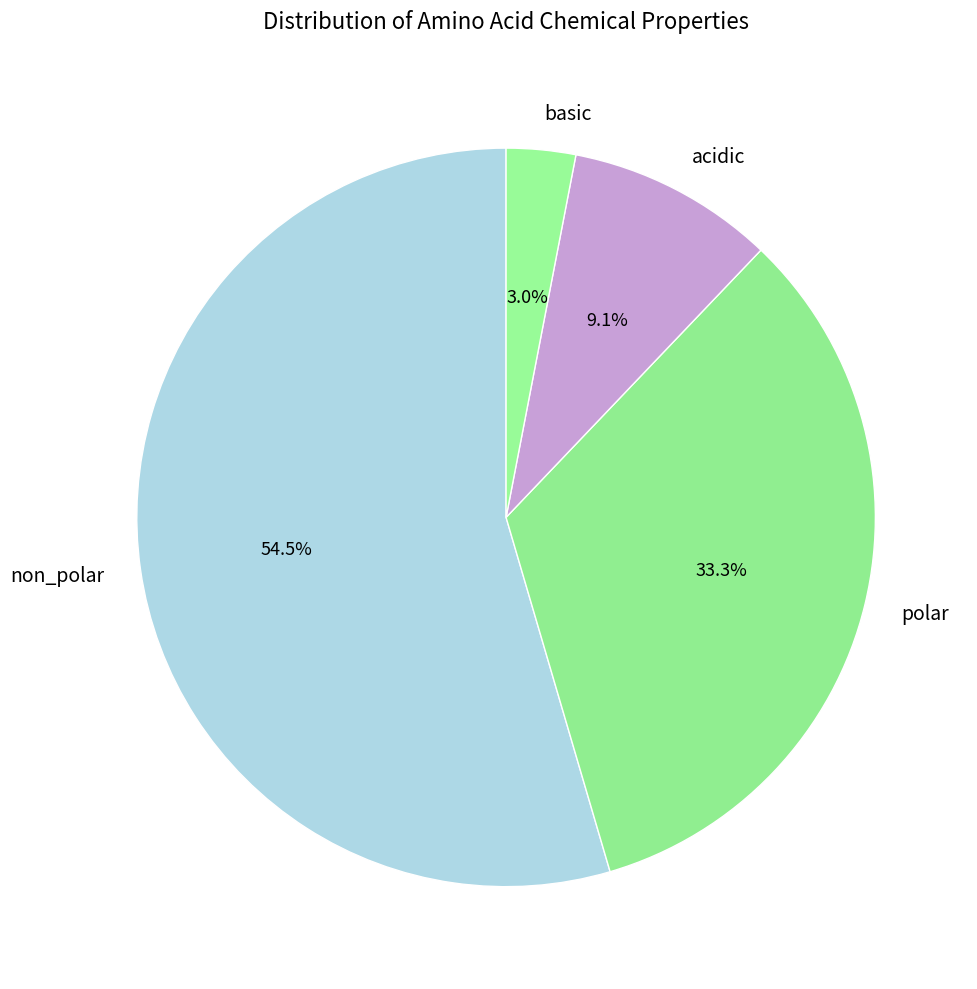

Rank the categories by value from highest to lowest.

non_polar, polar, acidic, basic